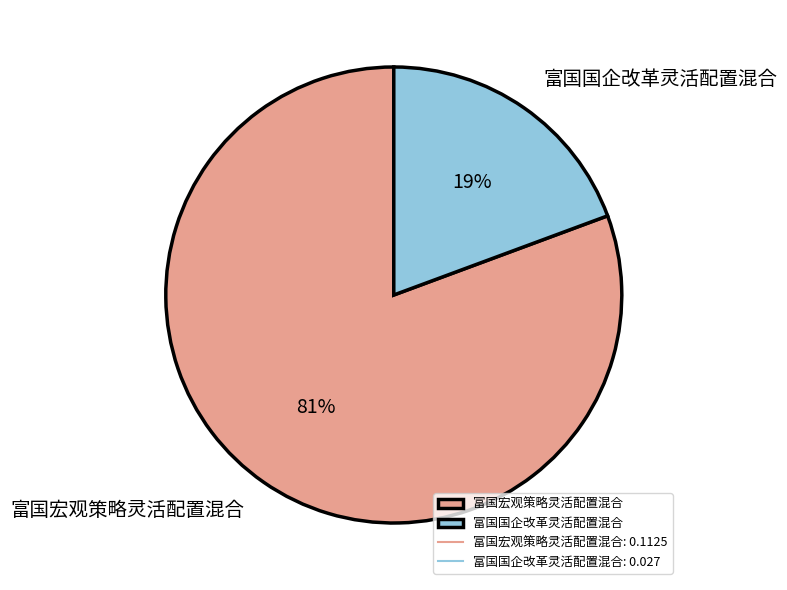

What is the majority slice?

富国宏观策略灵活配置混合